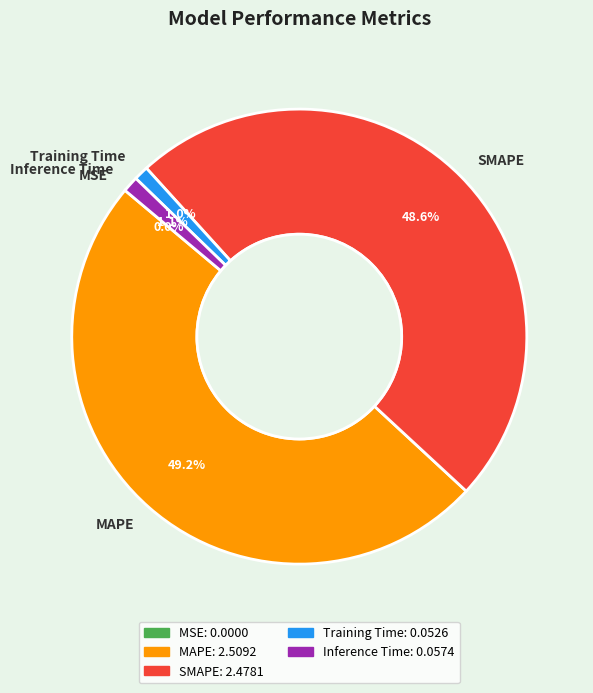

Between MAPE and Training Time, which is larger?

MAPE